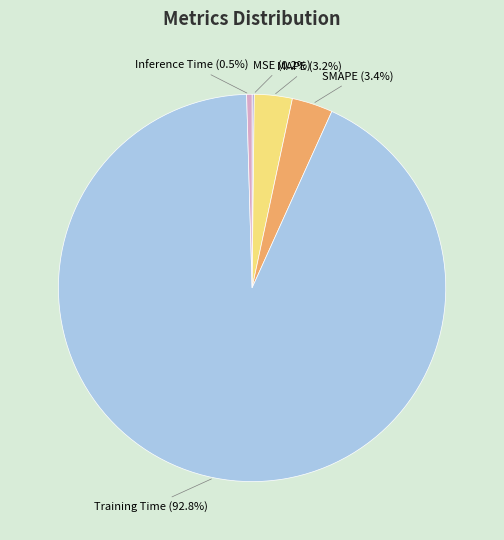

Is the sum of Inference Time and Training Time greater than half?

Yes